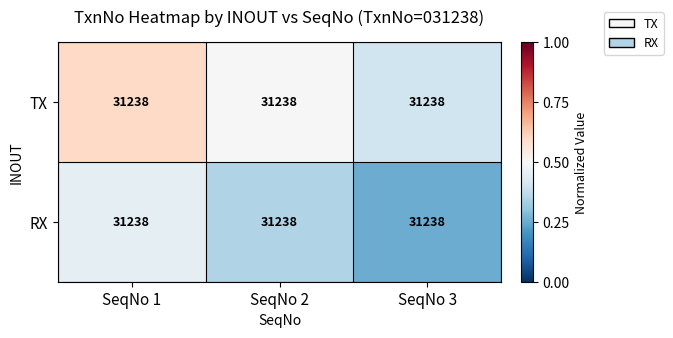

Where is RX nearest to the value 0?

SeqNo 3